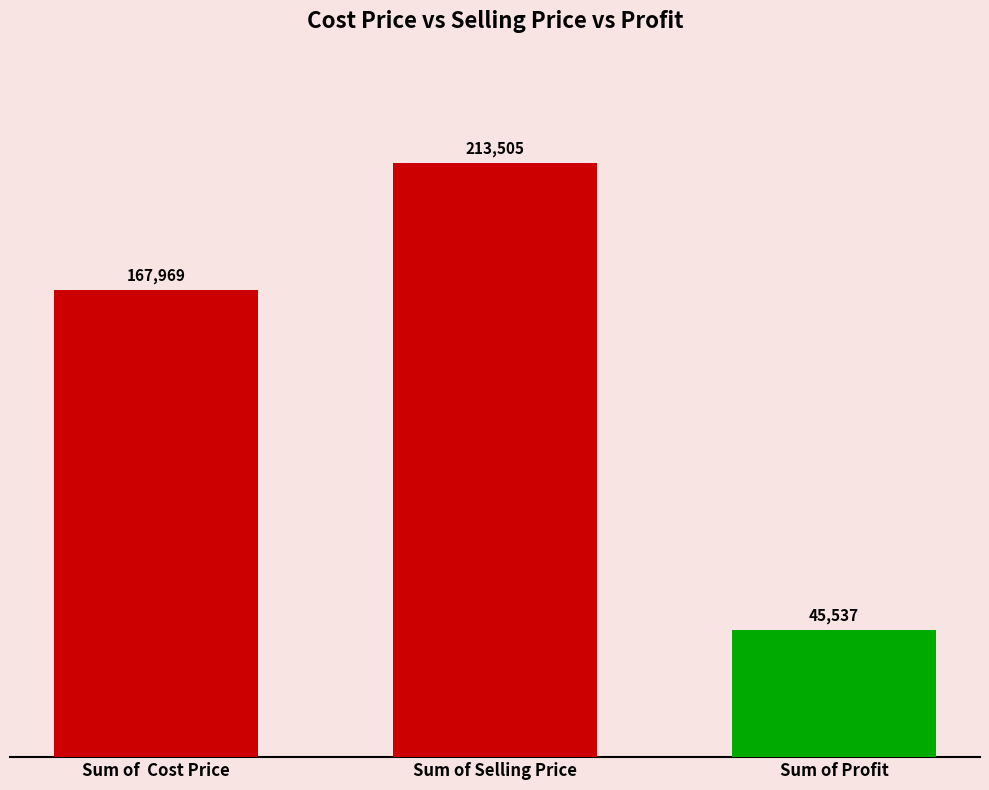

How many values exceed 167968?

2